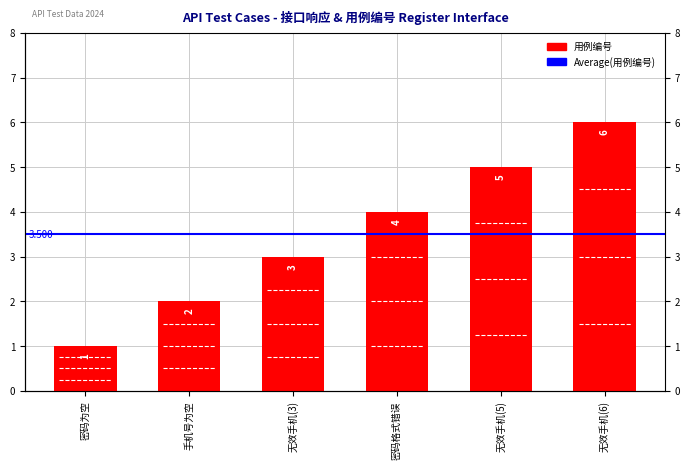

What is the maximum value shown in the chart?

6